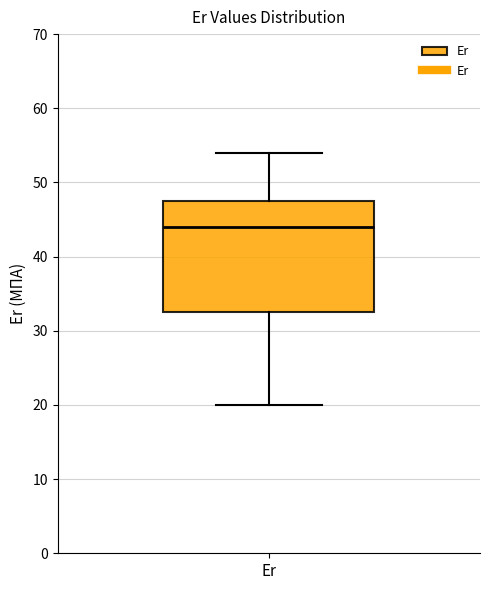

Where does the median line of the box for Er sit on the y-axis? The values are not printed on the chart, so give them approximately, as read against the axis.

44